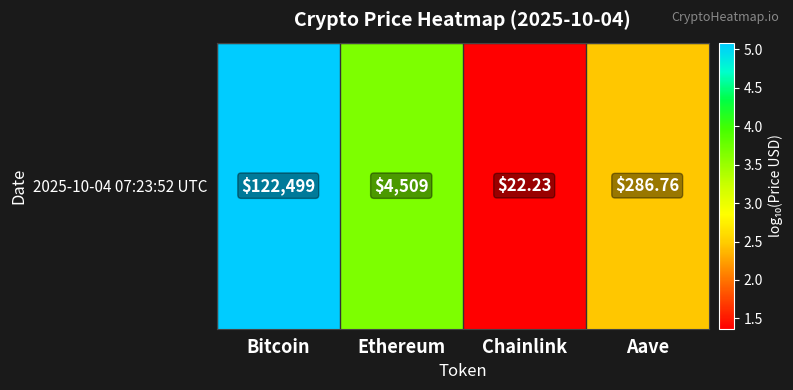

Reading left to right, what are all the values shown in this chart?

Bitcoin=5.1	Ethereum=3.7	Chainlink=1.4	Aave=2.5